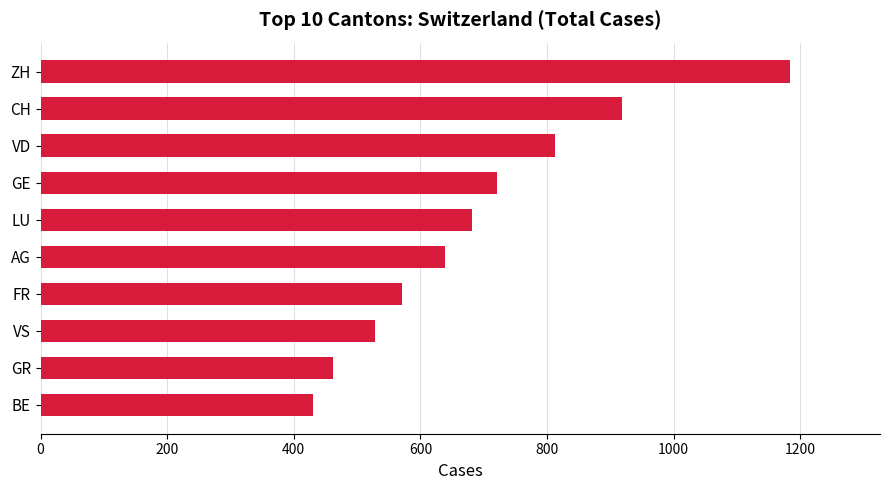

Approximately how many times larger is the value at ZH compared to CH?

1.3